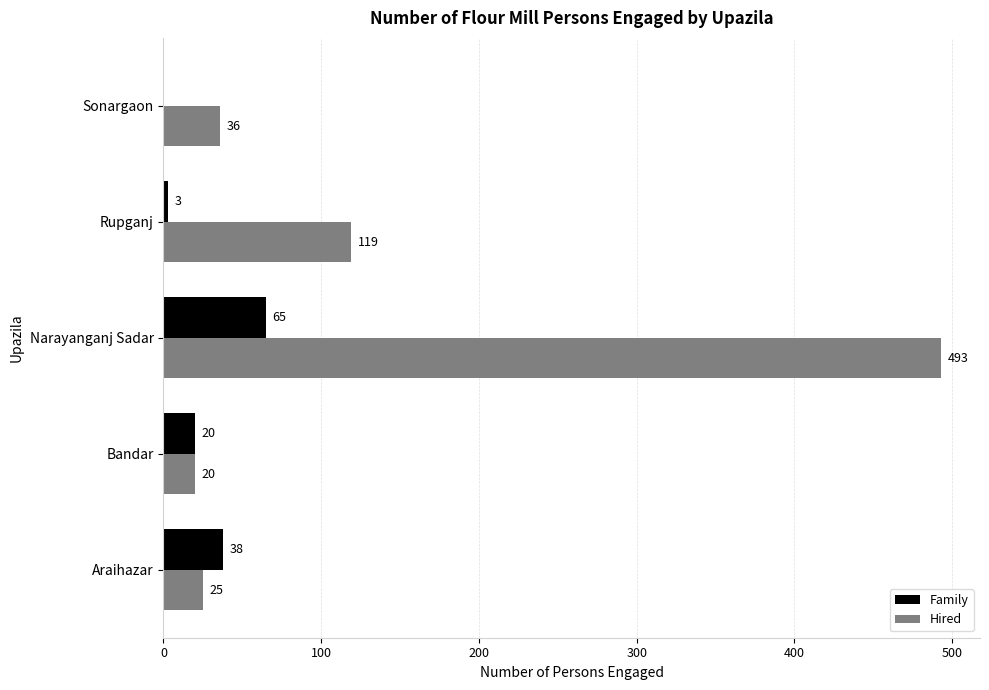

Is it true that Hired equals 70 at Rupganj?

False